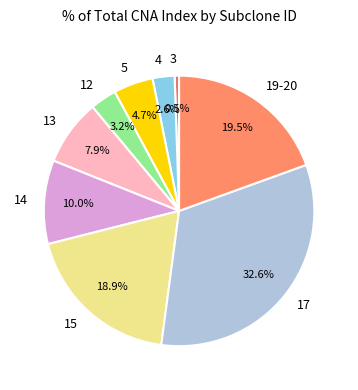

Approximately how many times larger is the value at 13 compared to 4?

3.0